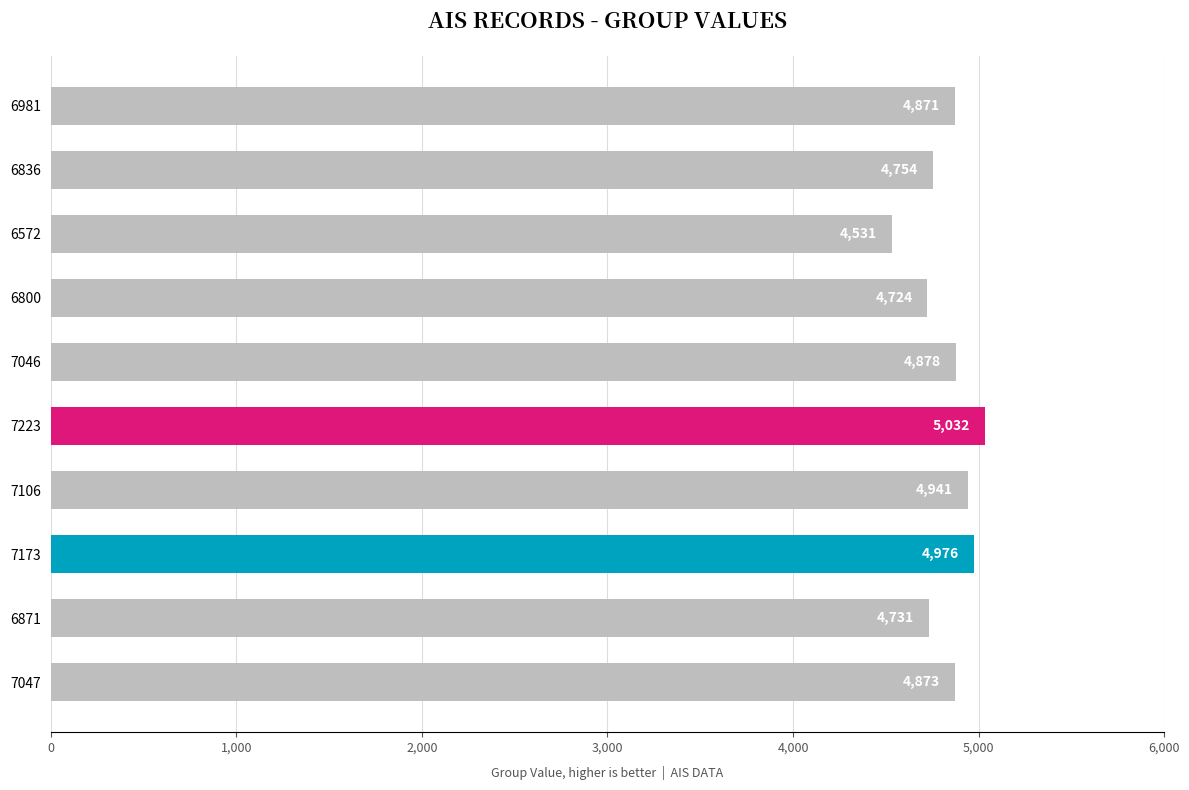

What is the label of the 8th bar from the bottom?

6572